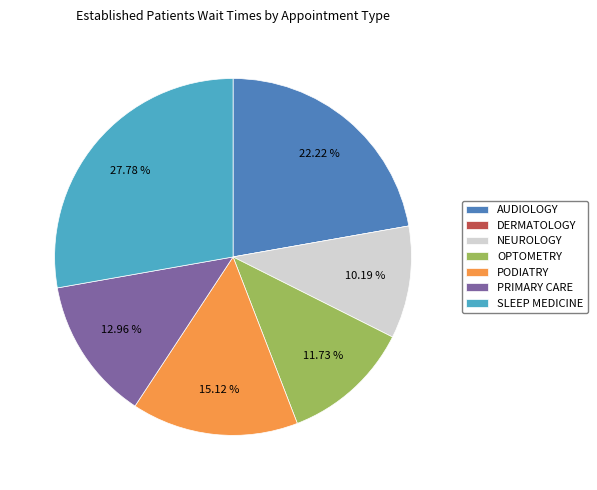

Is the sum of SLEEP MEDICINE and NEUROLOGY greater than half?

No